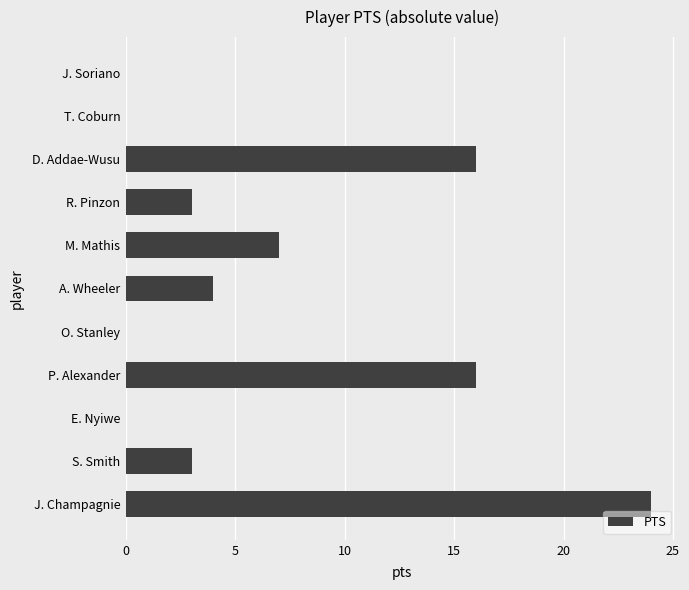

What is the change in value from S. Smith to O. Stanley?

-3